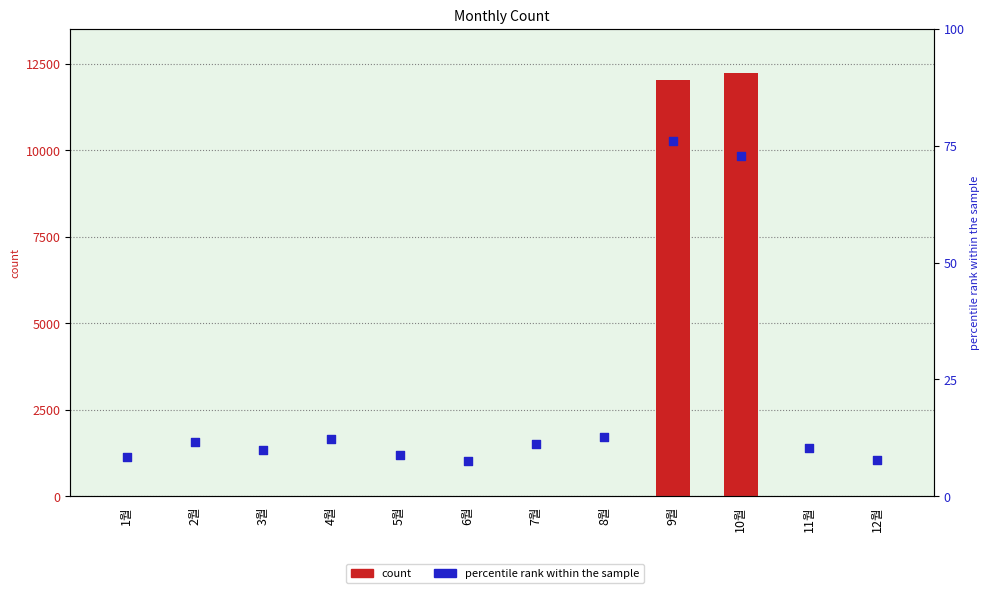

Which series reaches the maximum Y coordinate?

count